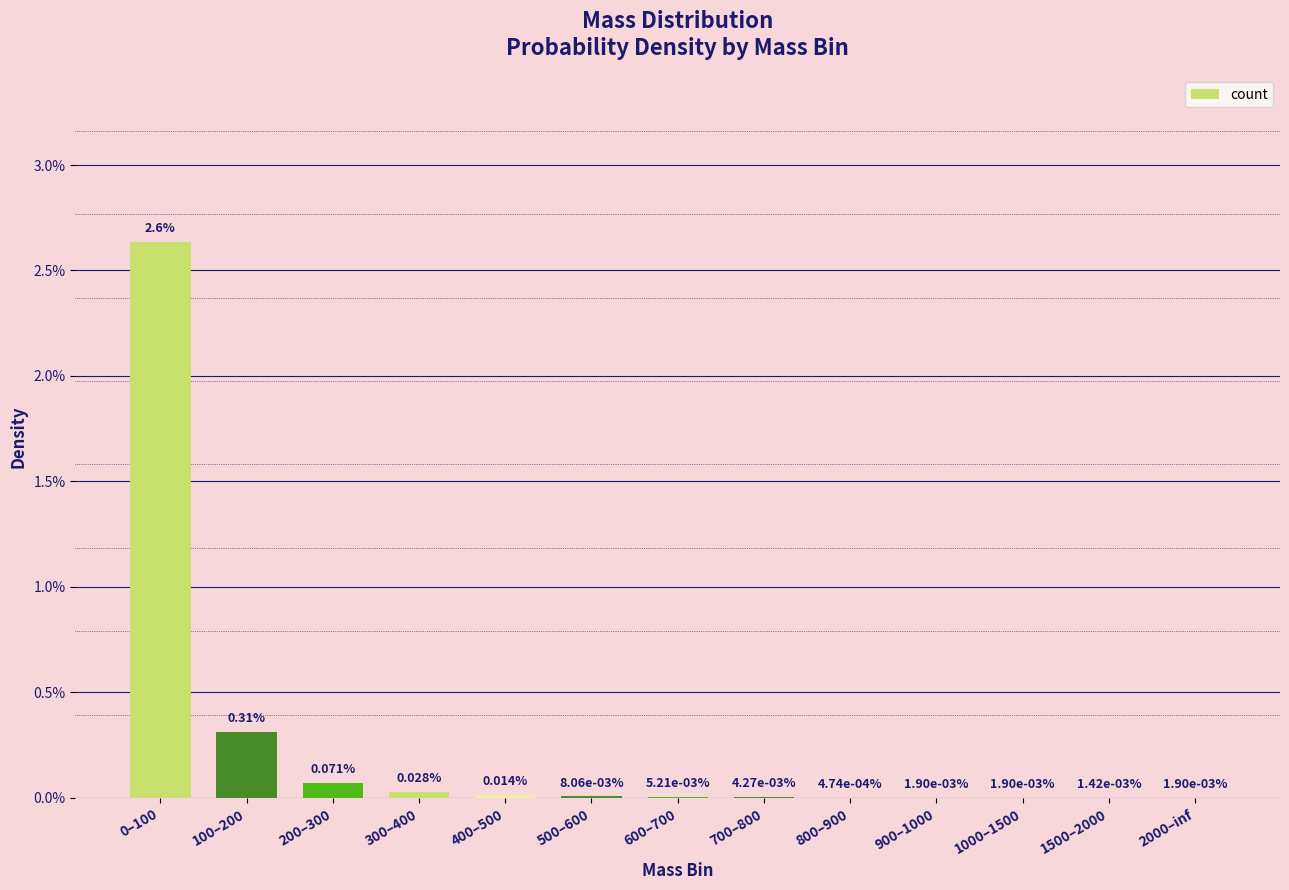

What is the label of the 11th bar from the left?

1000–1500